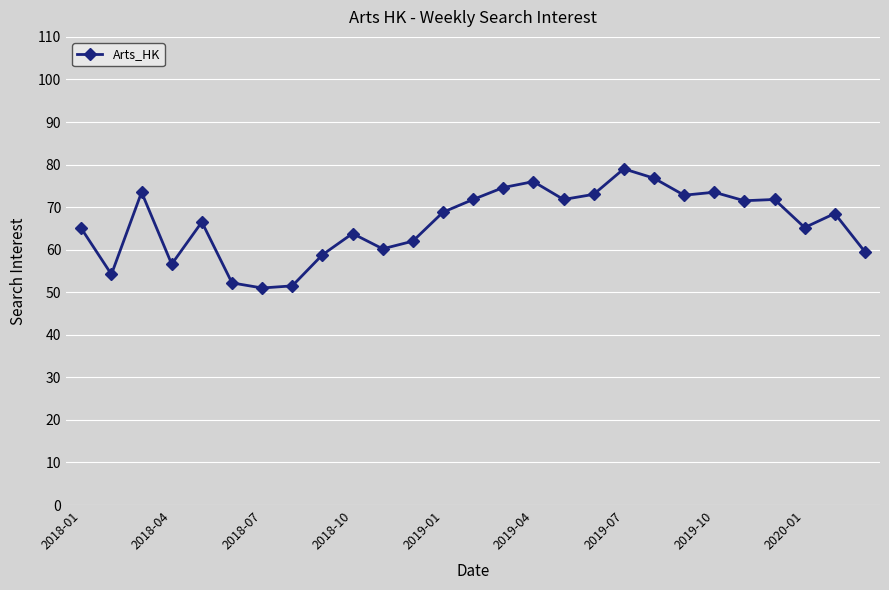

What is the minimum value shown in the chart?

51.0